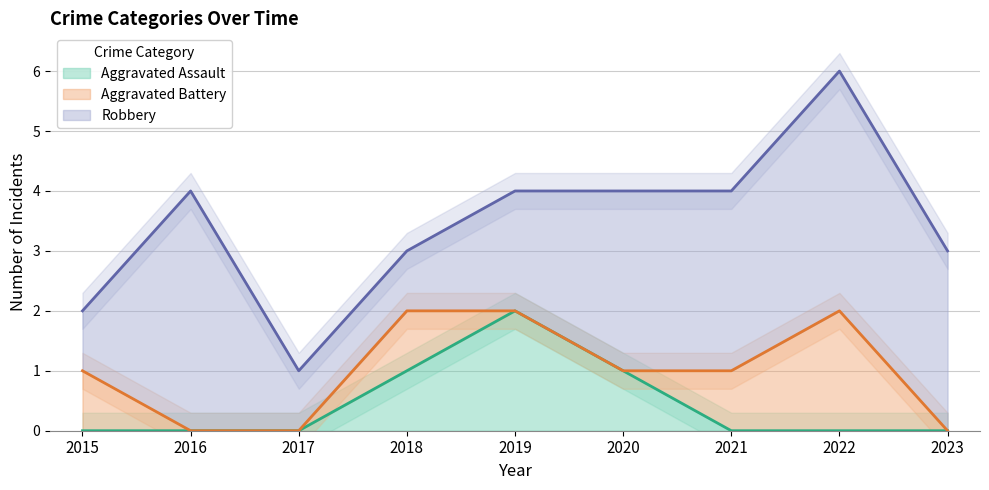

True or false: Robbery and Aggravated Battery intersect in this chart.

False